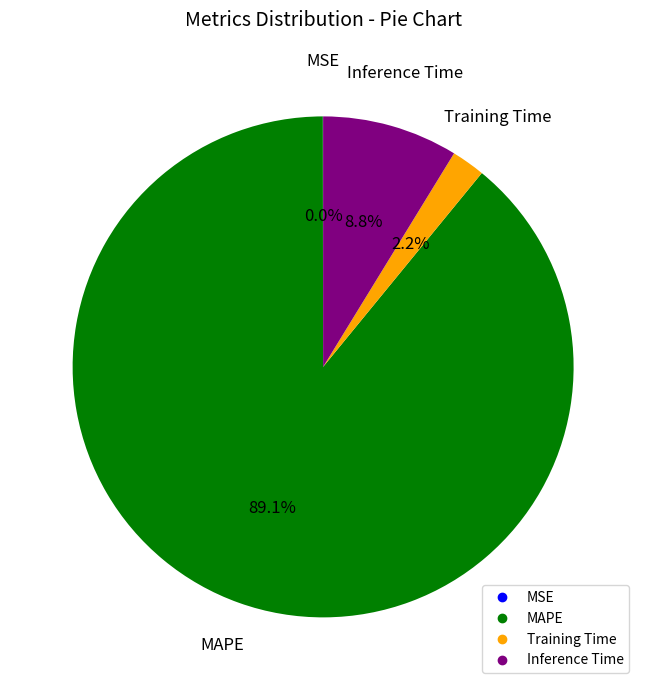

Is there any slice that represents more than half of the pie?

Yes